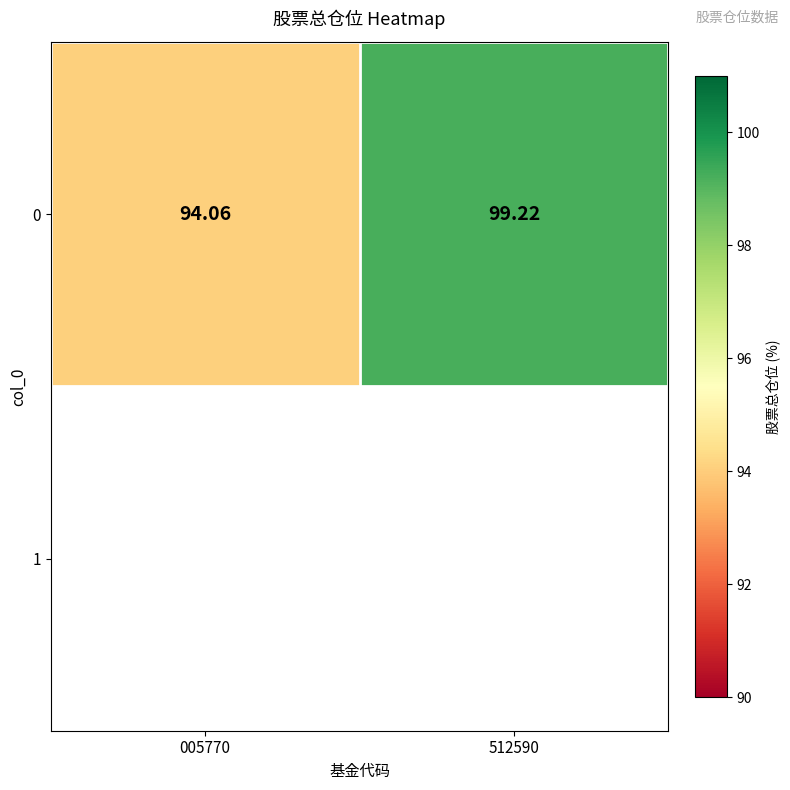

Rank the categories by value from lowest to highest.

005770, 512590